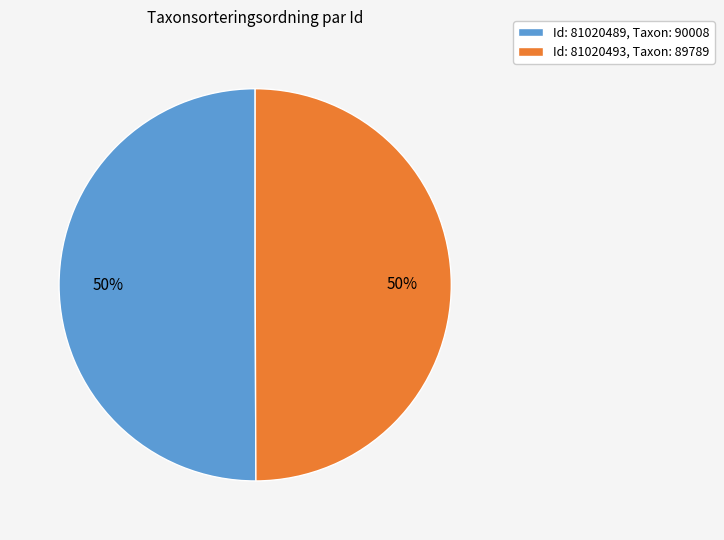

Do Id: 81020493, Taxon: 89789 and Id: 81020489, Taxon: 90008 together represent more than half of the pie?

Yes